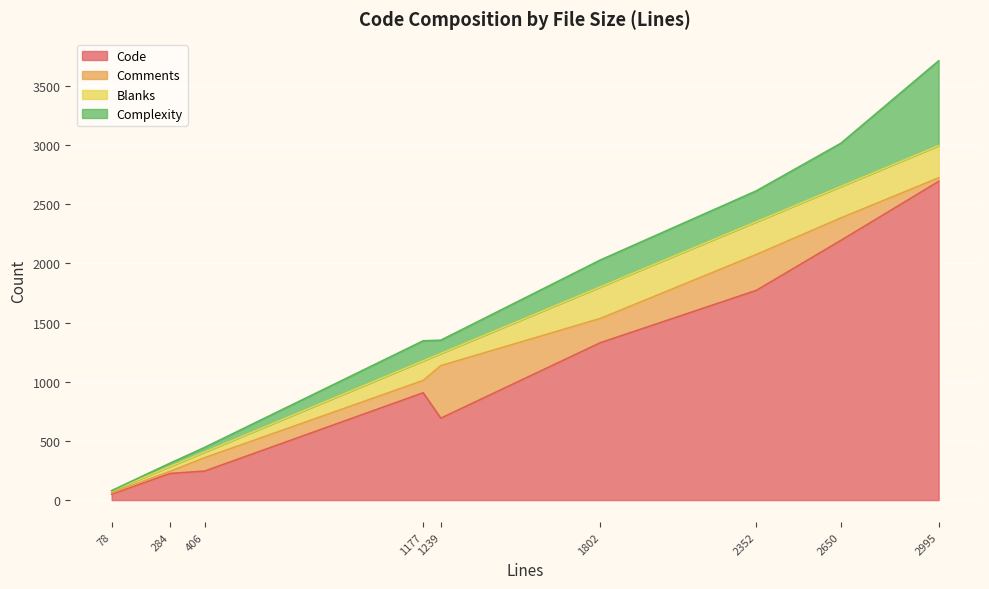

Which series has the largest range (max minus min)?

Code